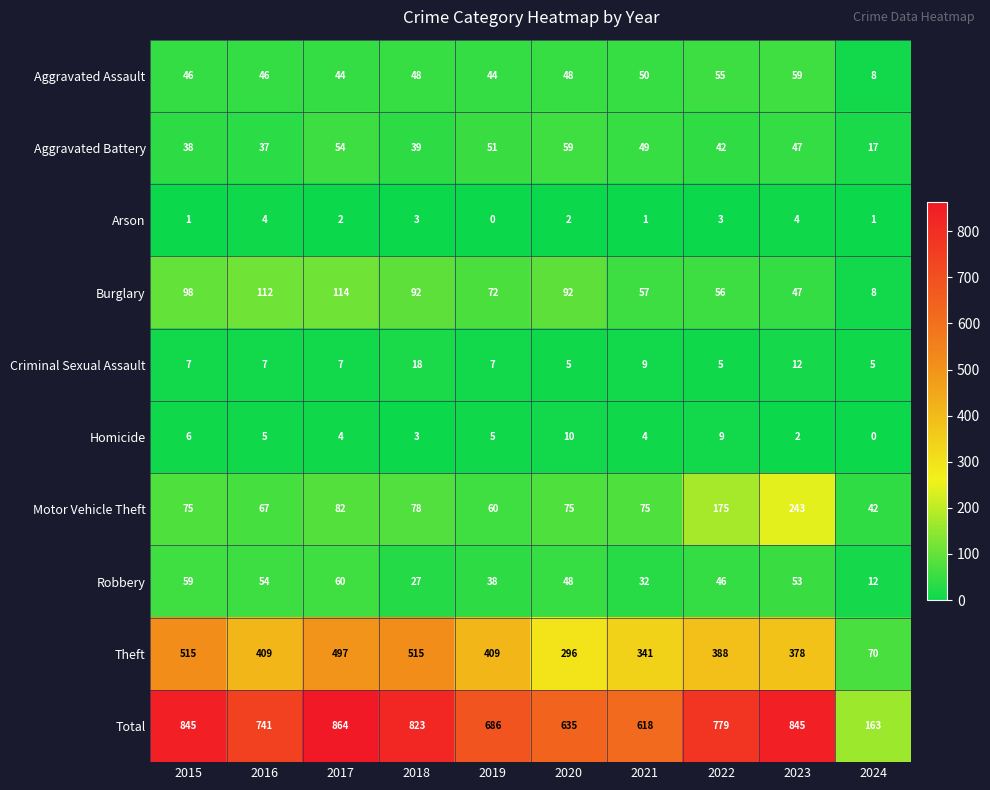

At 2022, list the series in order from largest to smallest.

Total, Theft, Motor Vehicle Theft, Burglary, Aggravated Assault, Robbery, Aggravated Battery, Homicide, Criminal Sexual Assault, Arson